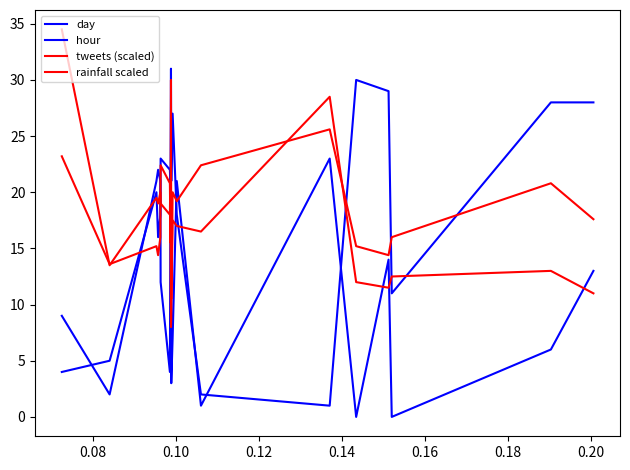

What is the value of the tweets (scaled) point at the 18th from the left?

12.5